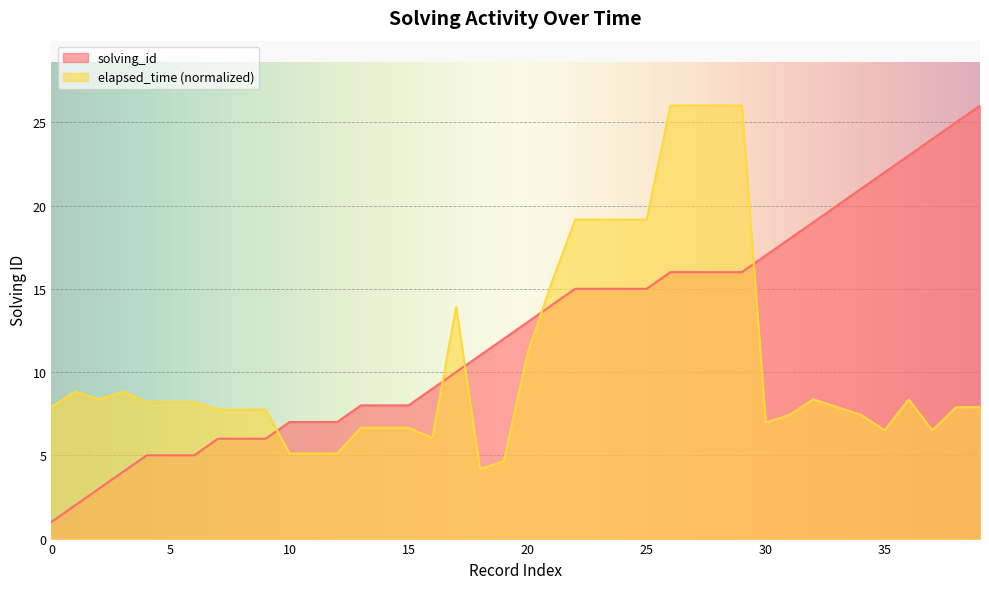

Which series ends up on top after the final intersection of elapsed_time and solving_id?

solving_id